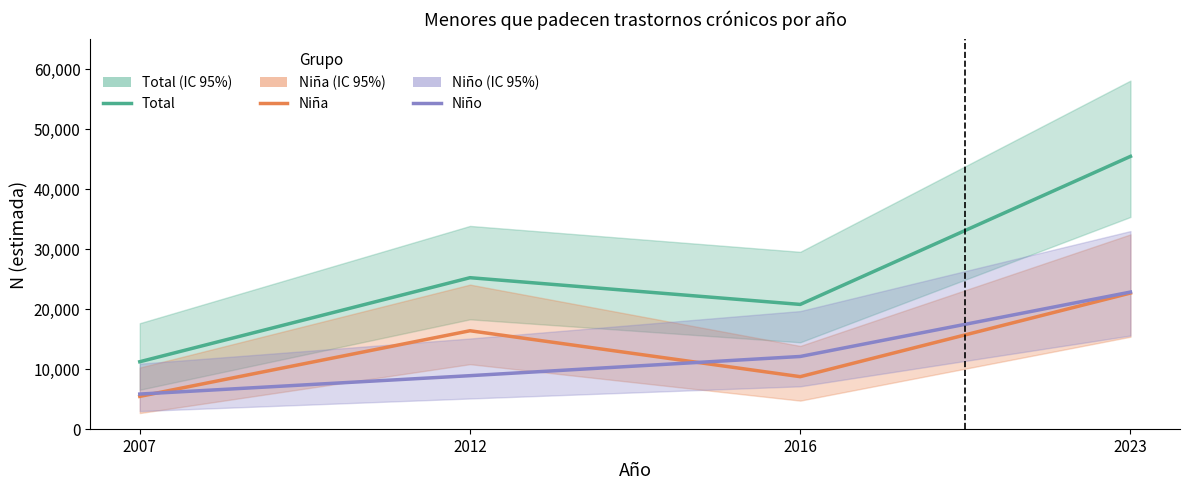

Which series changed the most between 2007 and 2023?

Total